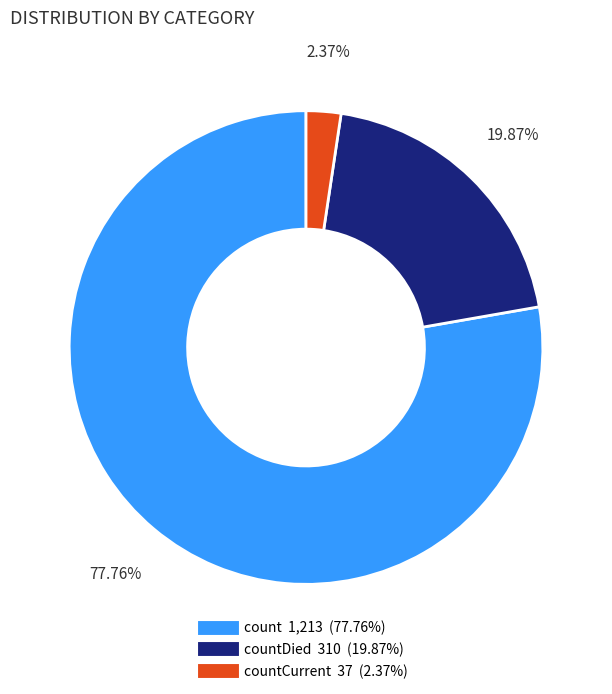

Is there any slice that represents more than half of the pie?

Yes